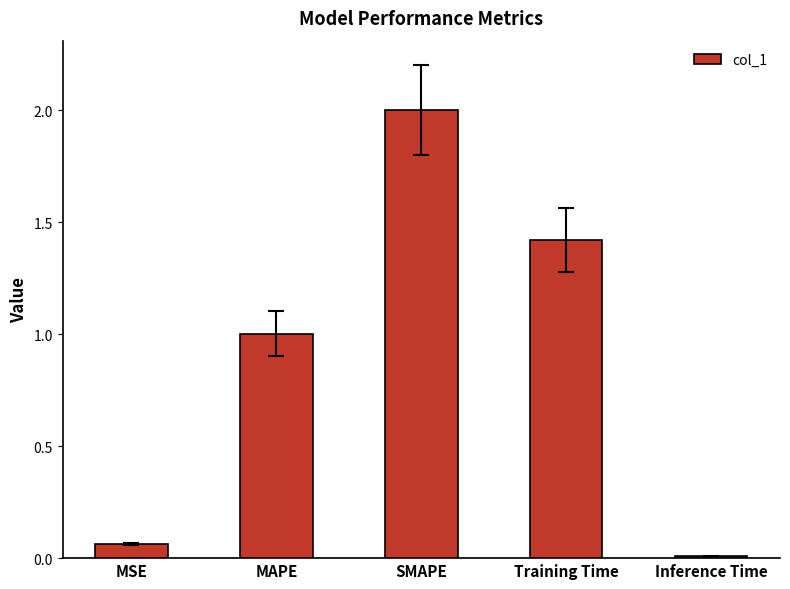

What is the difference between the maximum and minimum values?

2.0